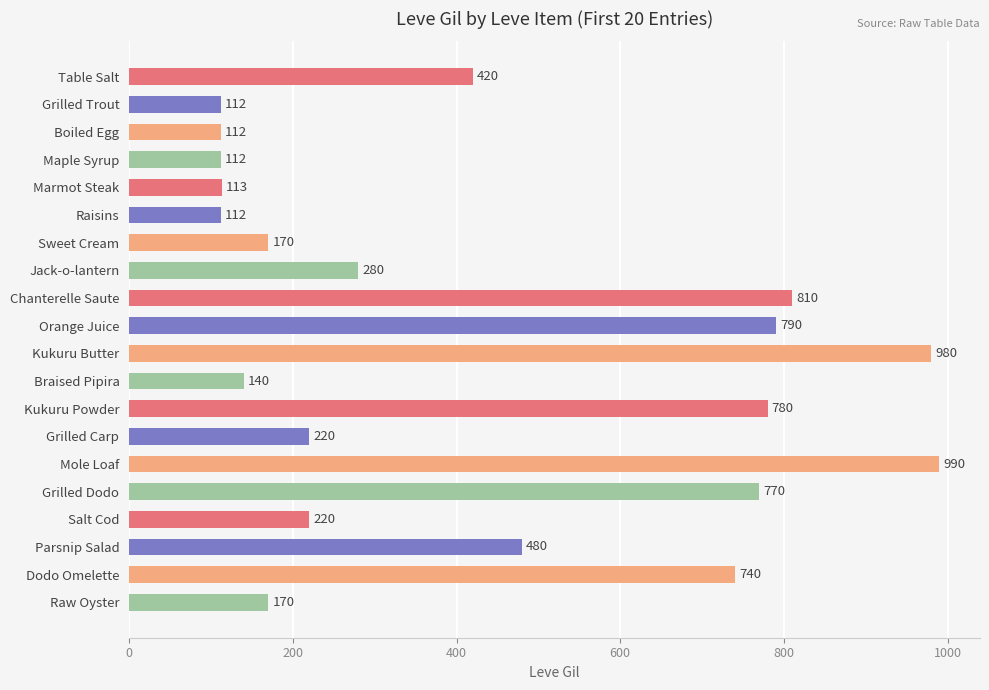

What is the sum of the values at Sweet Cream and Raw Oyster?

340